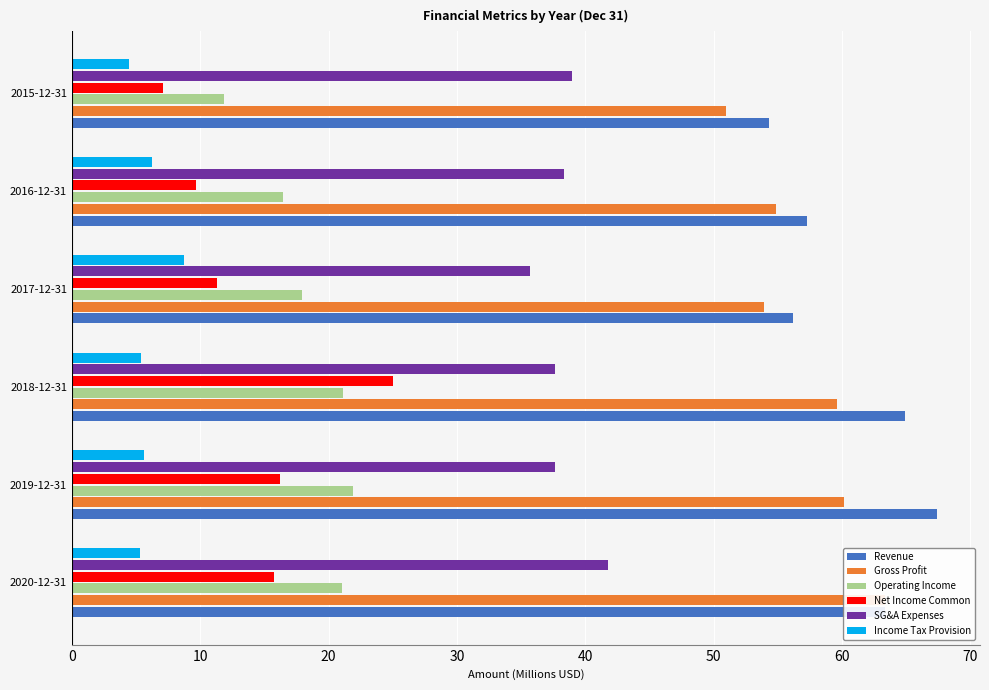

What is the average value of the Net Income Common series?

14.2